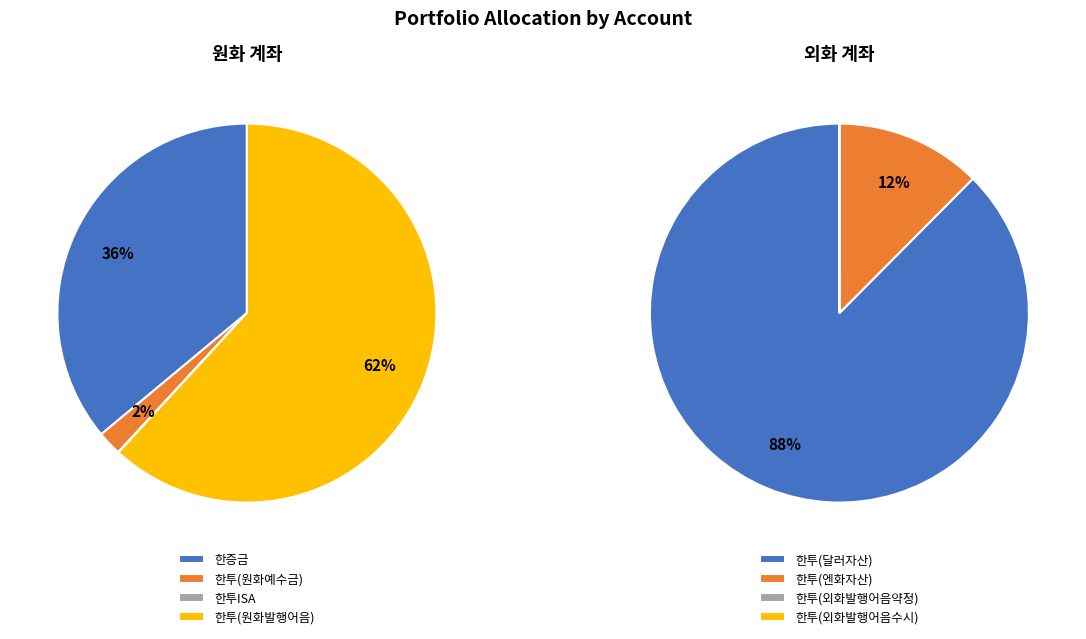

Which category has the biggest portion of the pie?

달러자산(한투)